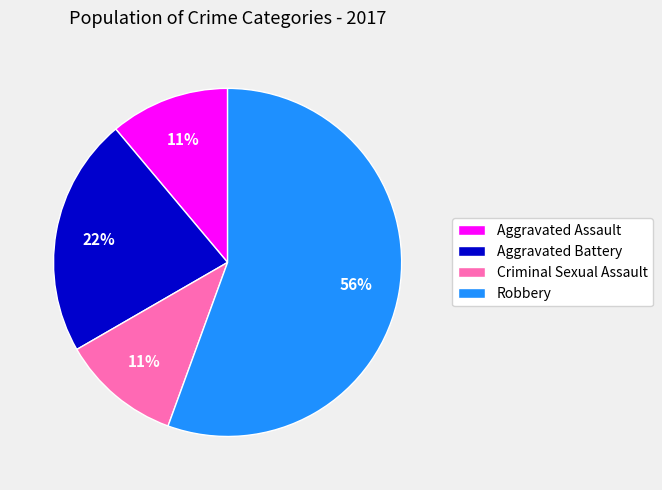

How many segments does this pie chart have?

4